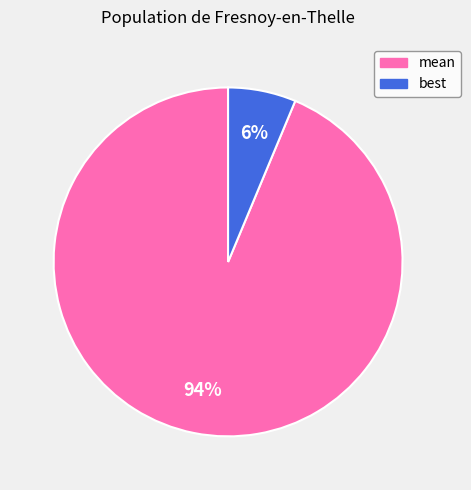

Is there a majority slice in this chart?

Yes